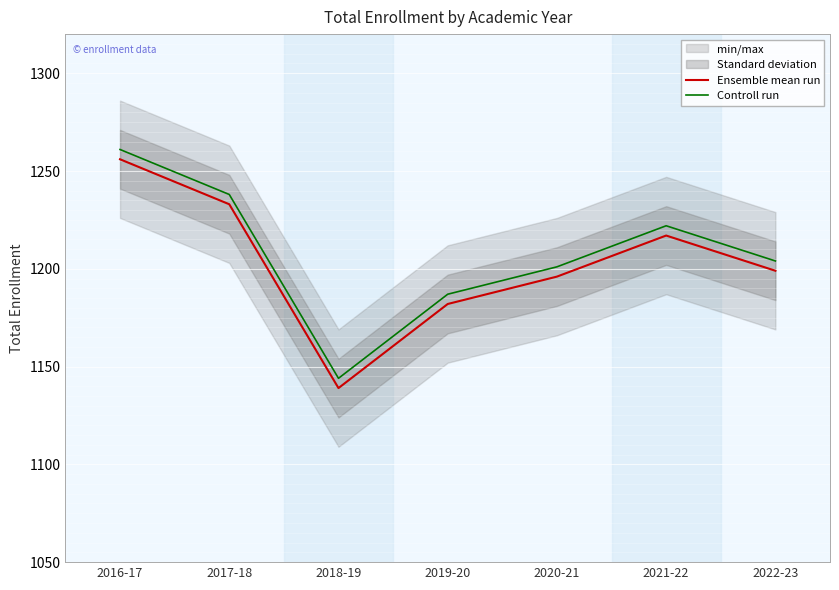

Where is Ensemble mean run nearest to the value 1197?

2020-21